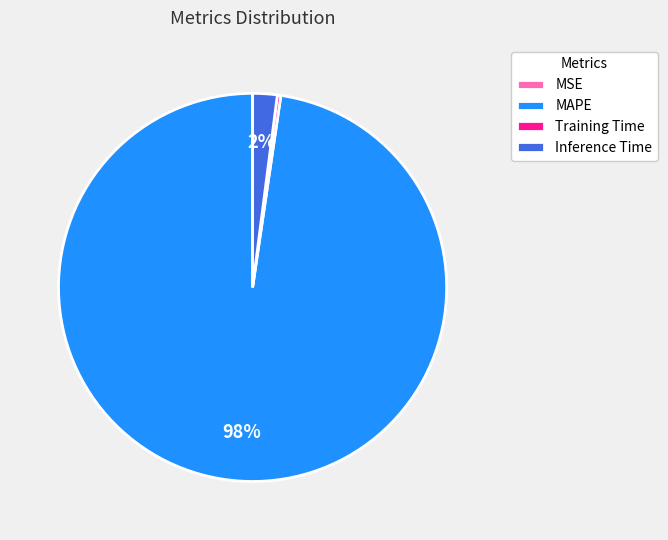

Does MAPE represent more than half of the total?

Yes